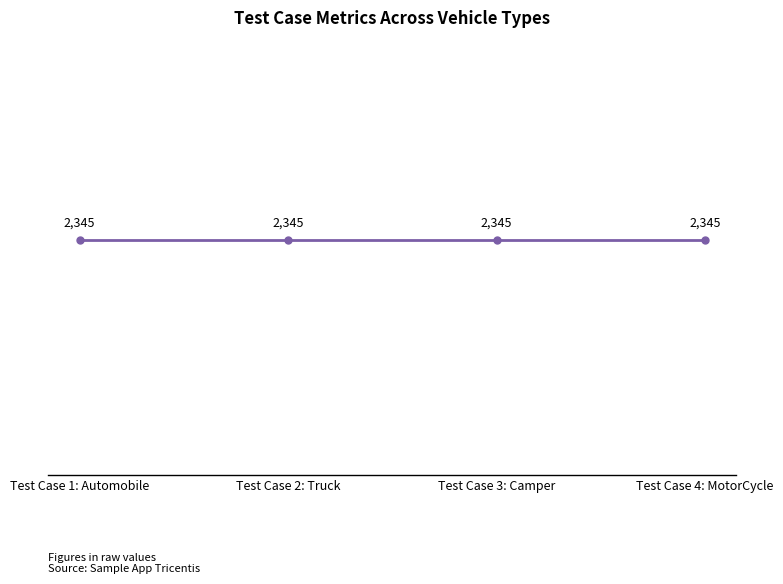

True or false: ListPrice has a value of 2345 at Test Case 2: Truck.

True